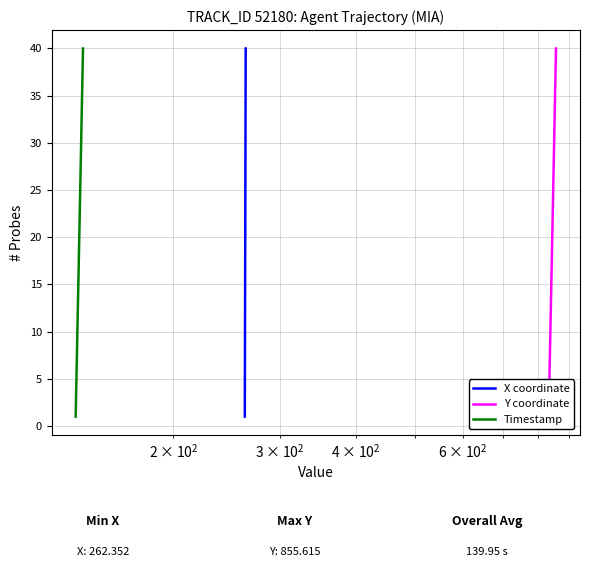

What is the maximum value for X coordinate?

40